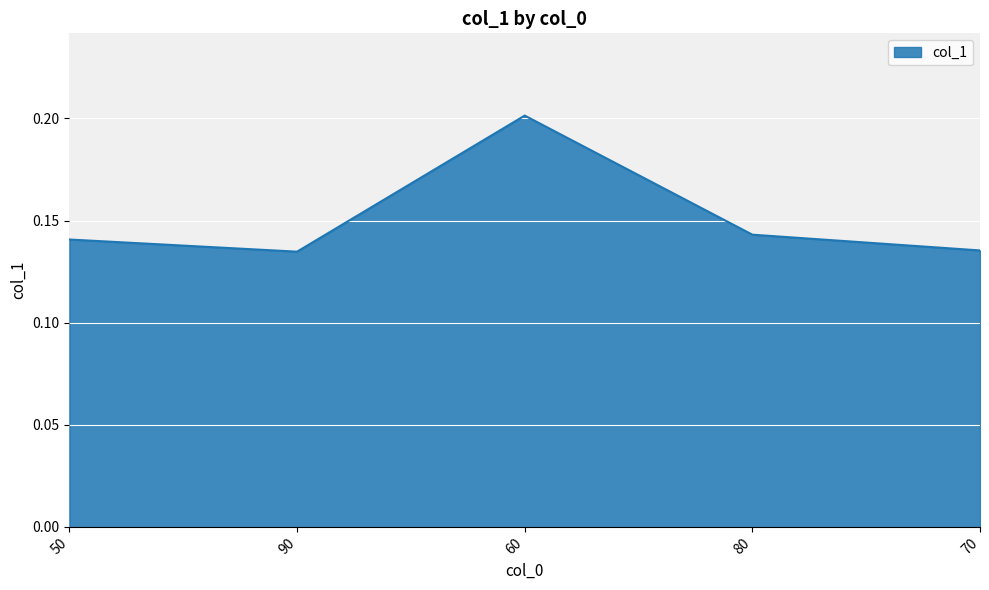

Count the values in the range 0 to 1.

5